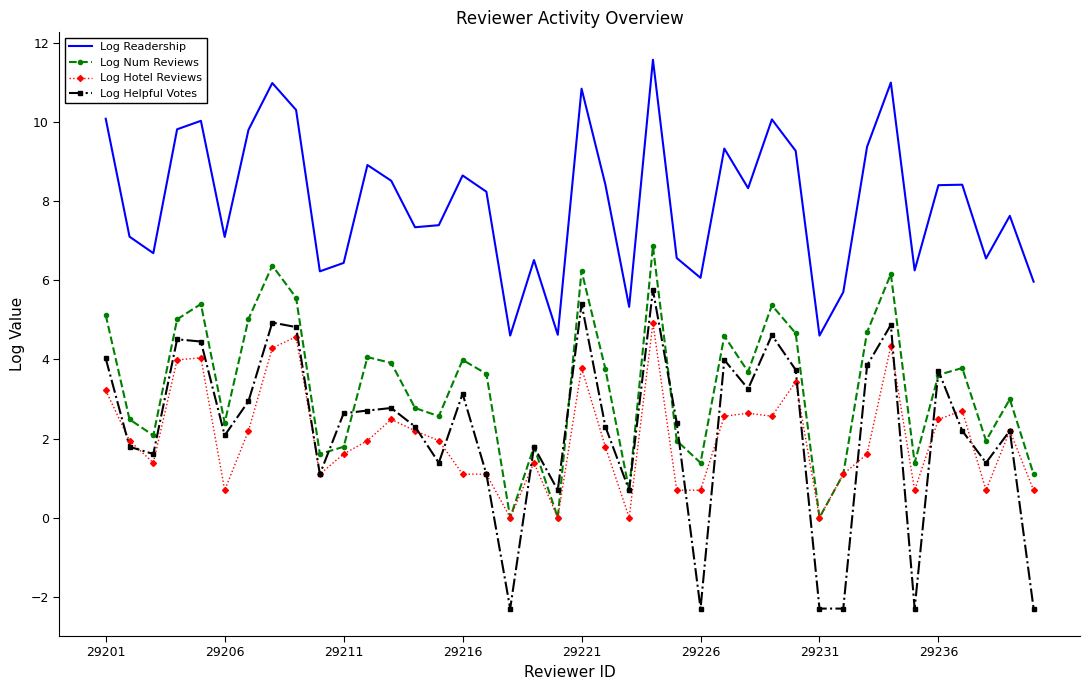

What is the smallest value displayed?

-2.3